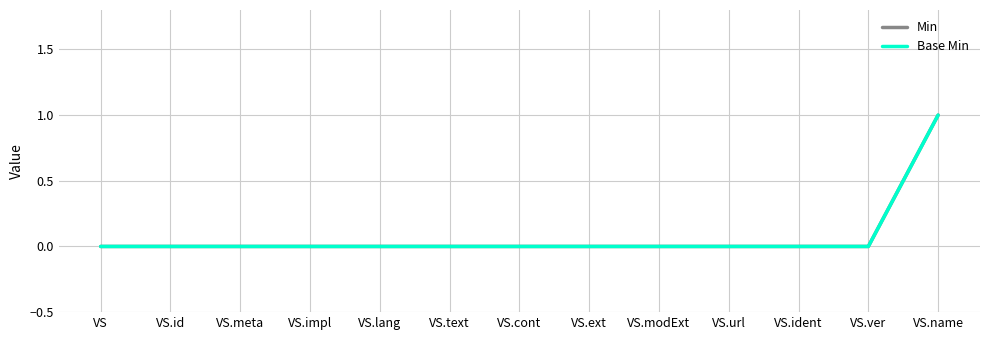

Which series has the widest spread of values?

Min